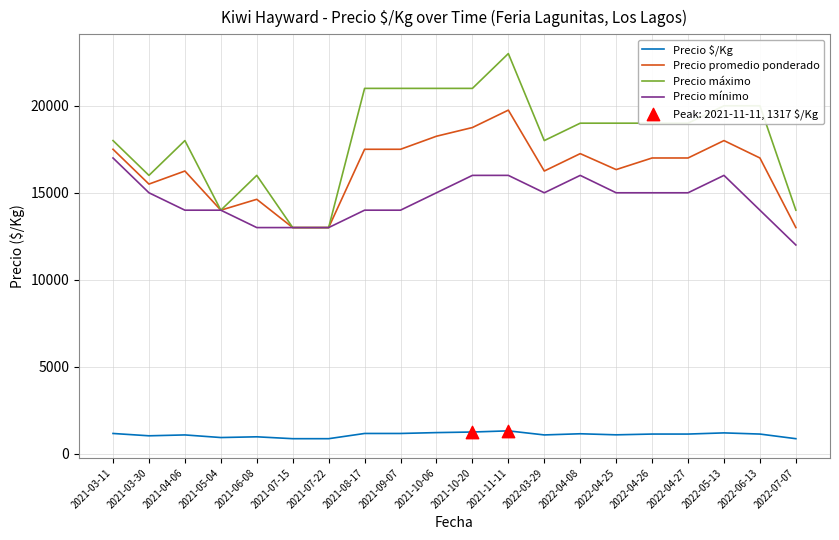

Which series has the widest spread of values?

Precio máximo